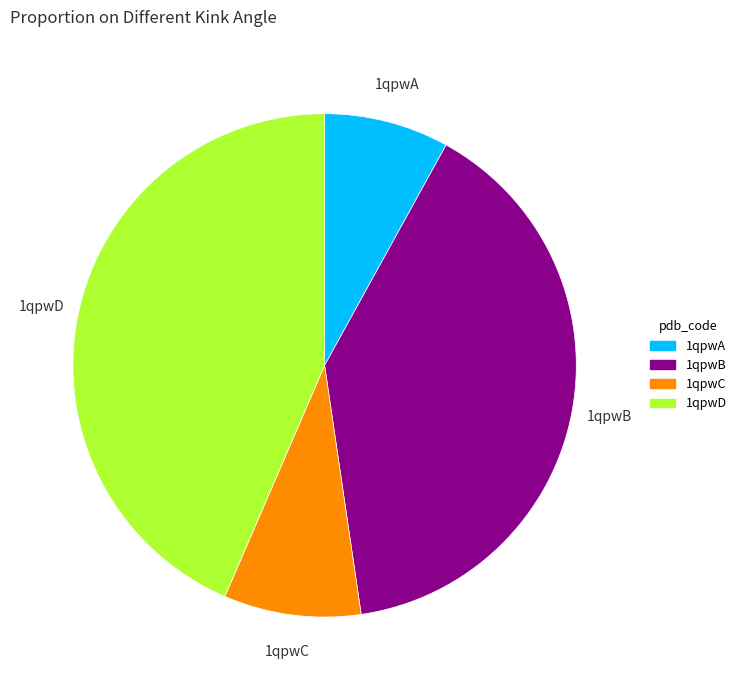

Is the sum of 1qpwD and 1qpwC greater than half?

Yes